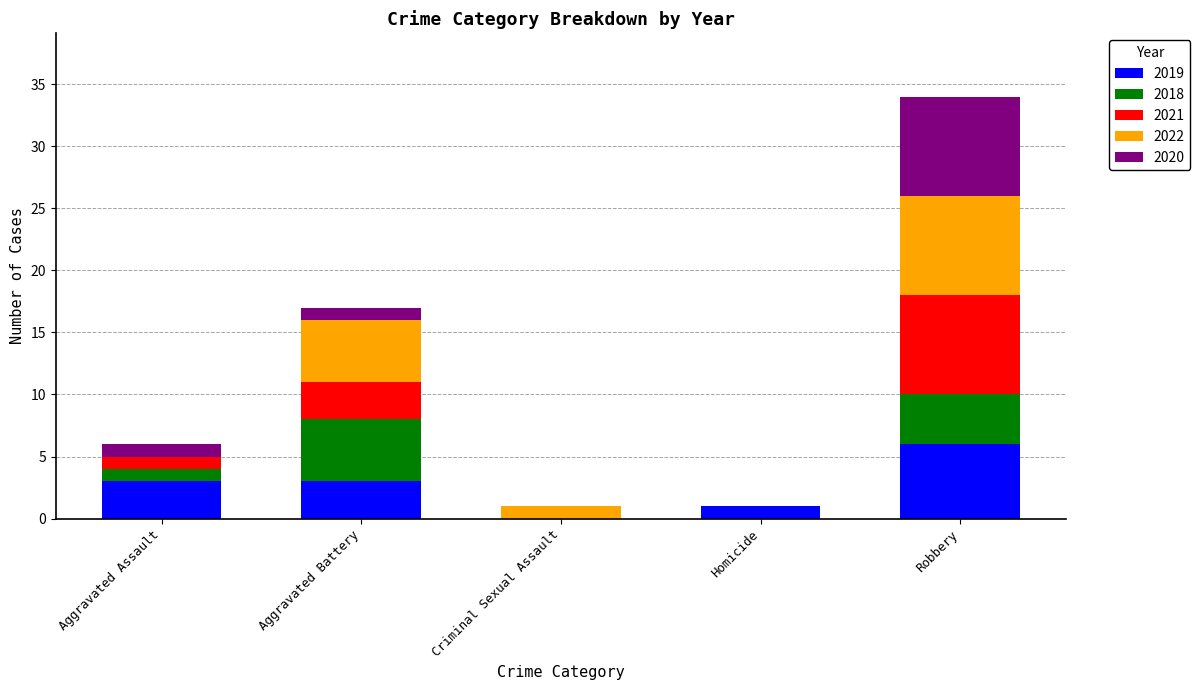

At which category is the sum across all series the highest?

Robbery